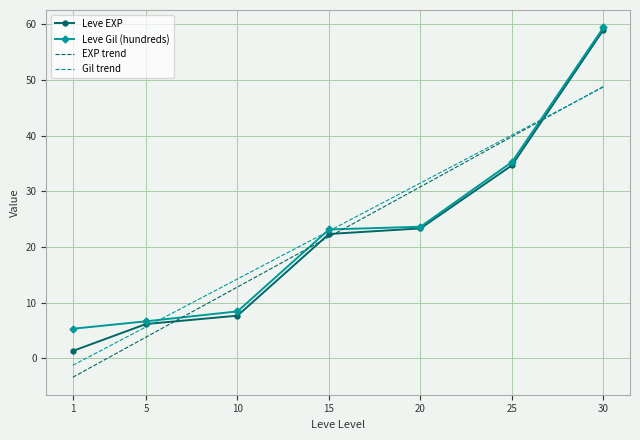

Where is Leve EXP nearest to the value 30?

25